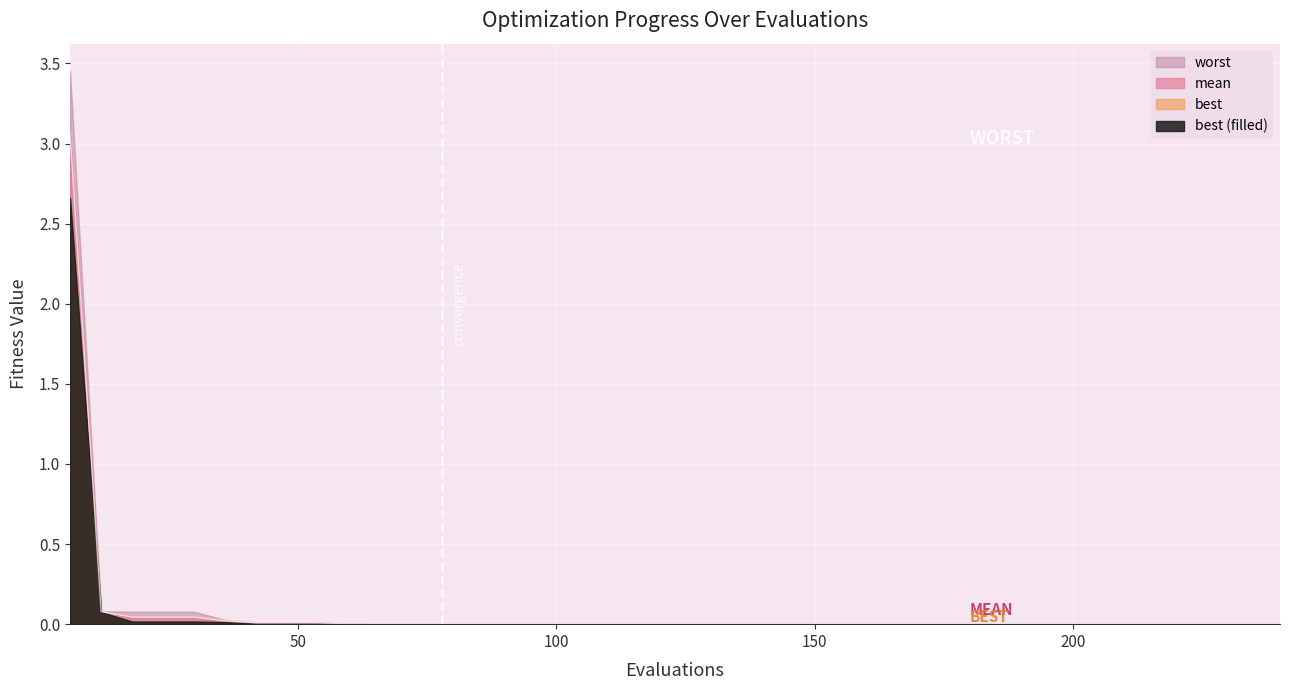

True or false: best and worst intersect in this chart.

False